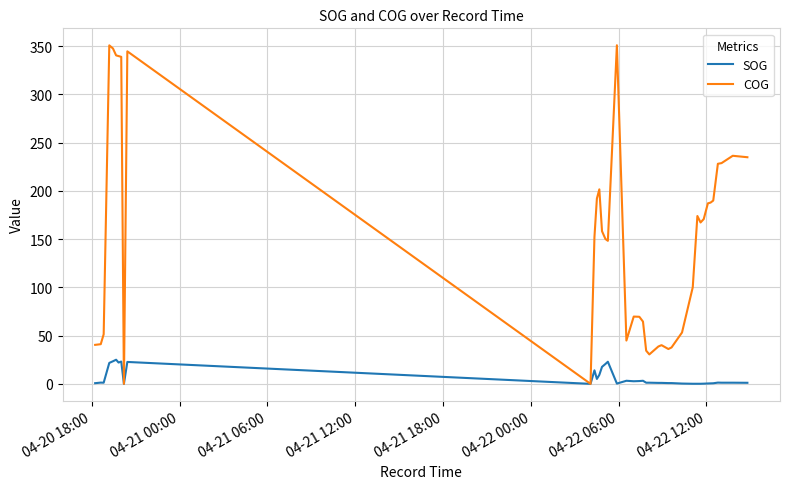

Which series has the widest spread of values?

COG